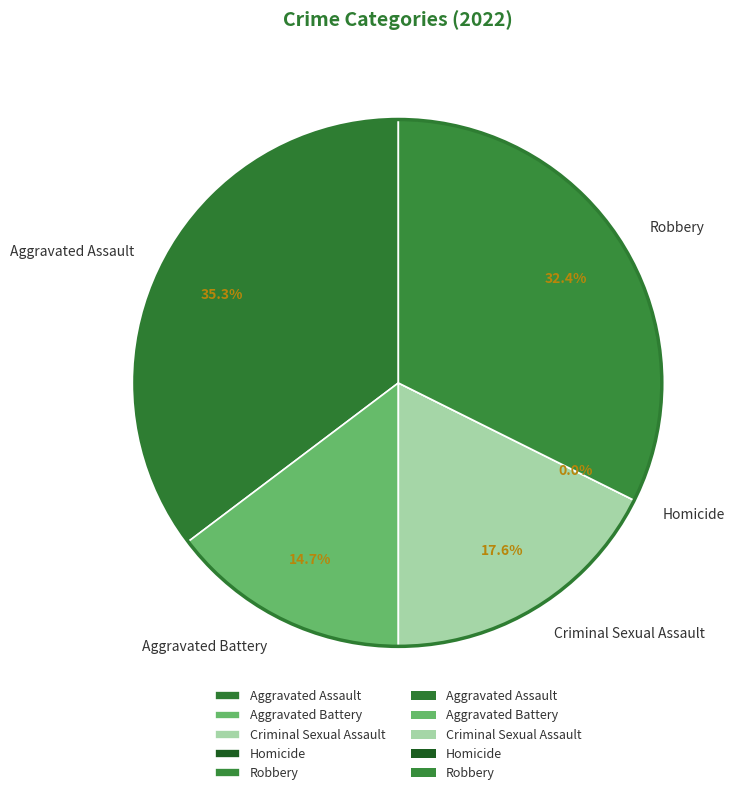

The Robbery slice represents 24% of the pie. True or false?

False